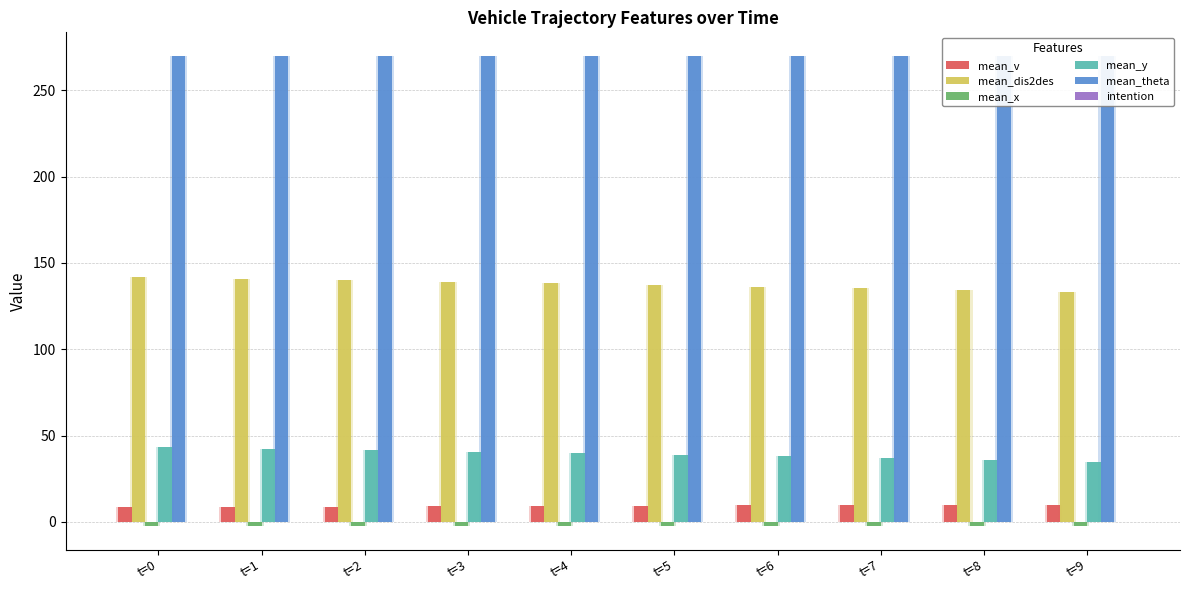

At which label is mean_y closest to 39?

t=5